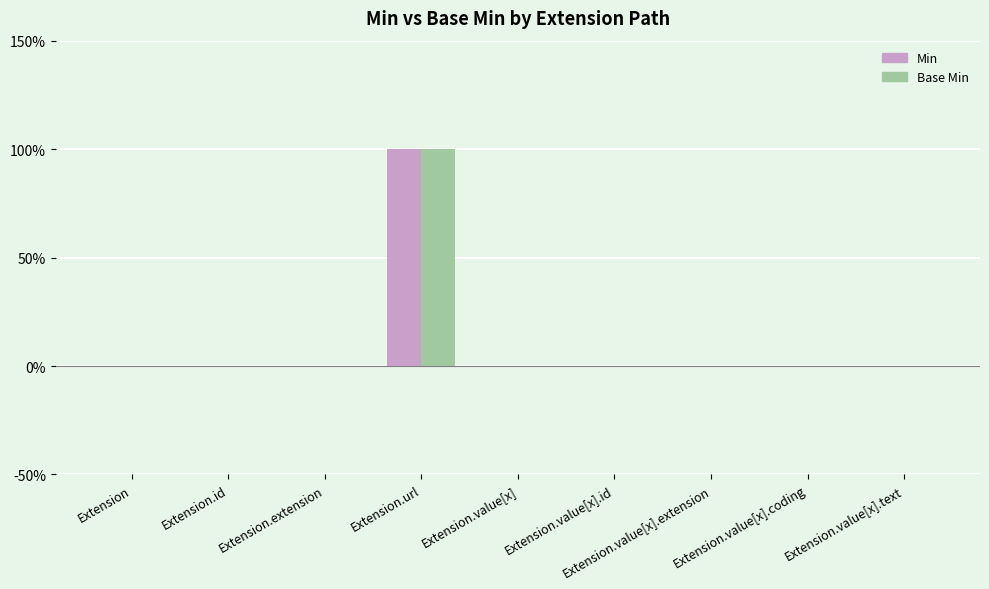

Are the bars horizontal?

No